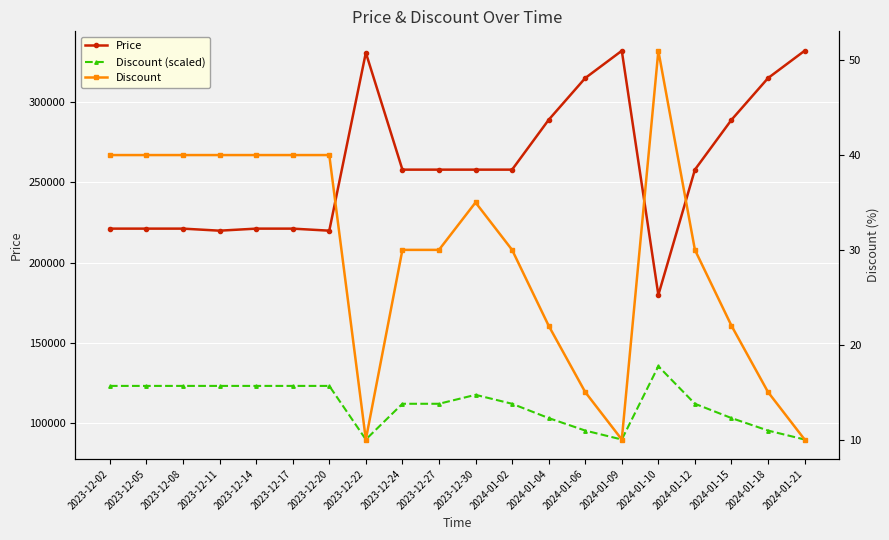

What is the sum of the Discount values at 2024-01-15 and 2024-01-04?

44.0